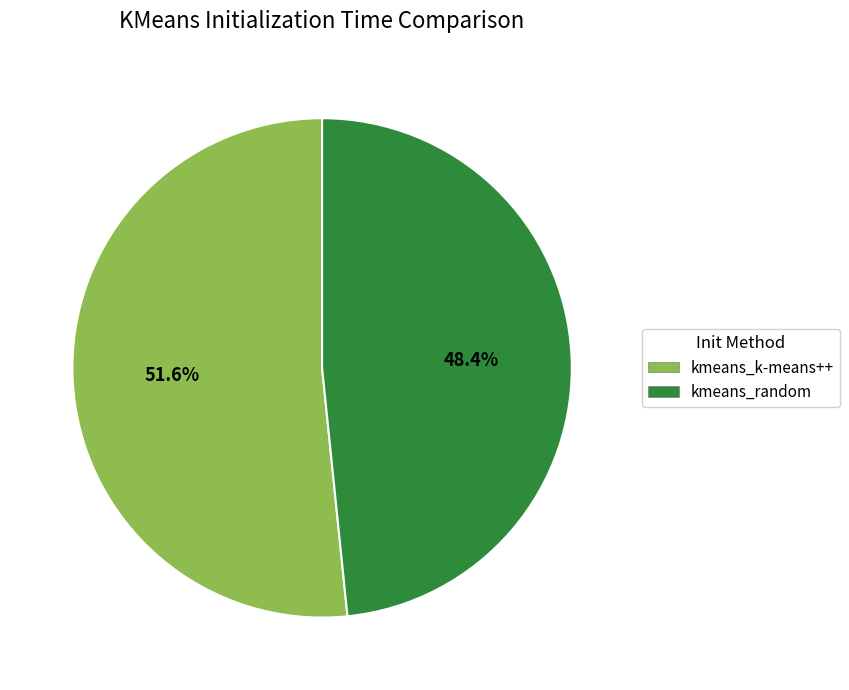

Is it true that kmeans_k-means++ is 52% of the pie?

True